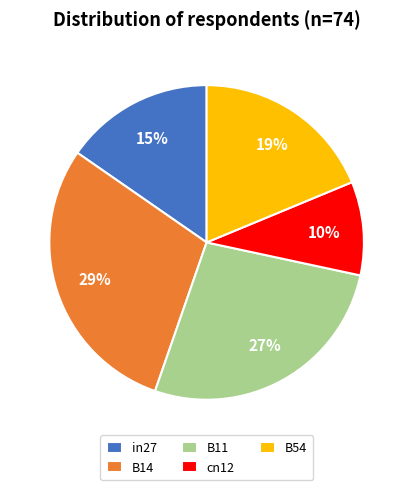

Is the sum of B54 and B14 greater than half?

No